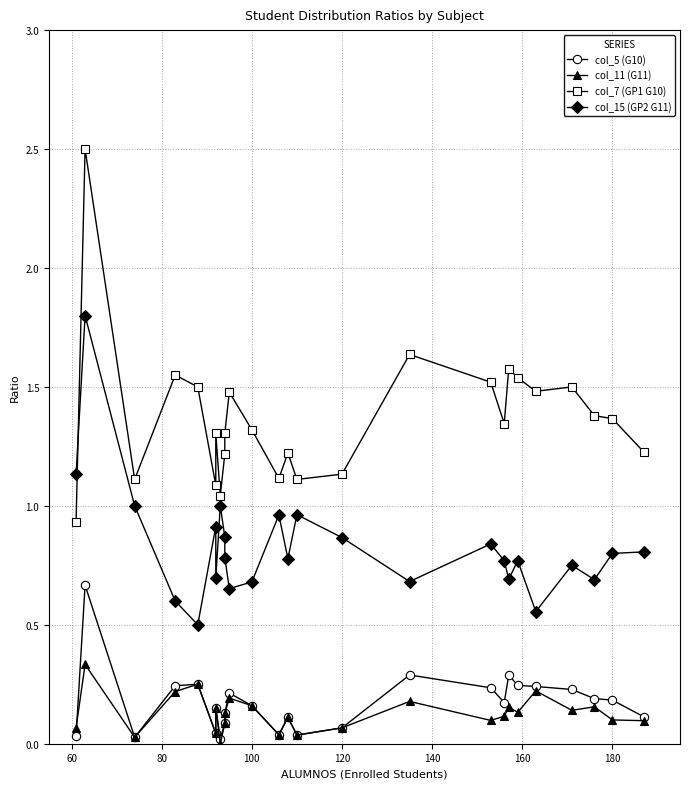

Count the number of data series in this chart.

4